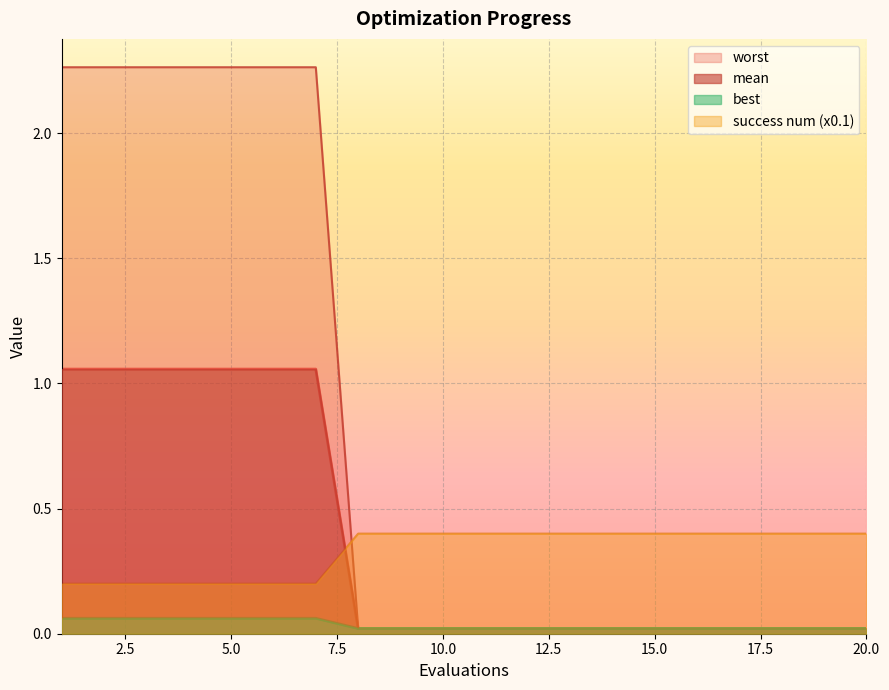

Rank the categories by success num value from lowest to highest.

1, 2, 3, 4, 5, 6, 7, 8, 9, 10, 11, 12, 13, 14, 15, 16, 17, 18, 19, 20